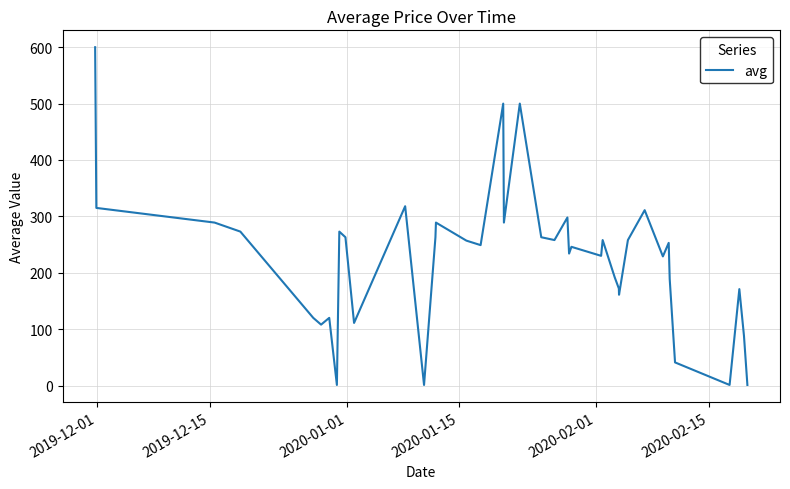

What is the sum of all values?

8993